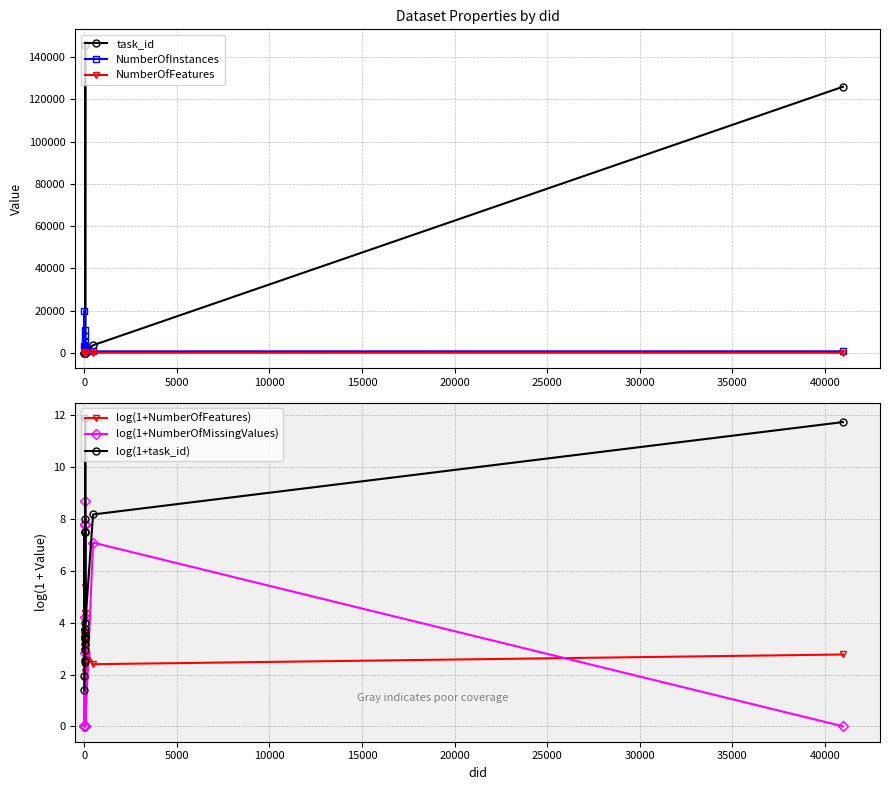

How many values in the log(1+NumberOfFeatures) series are below 2?

1